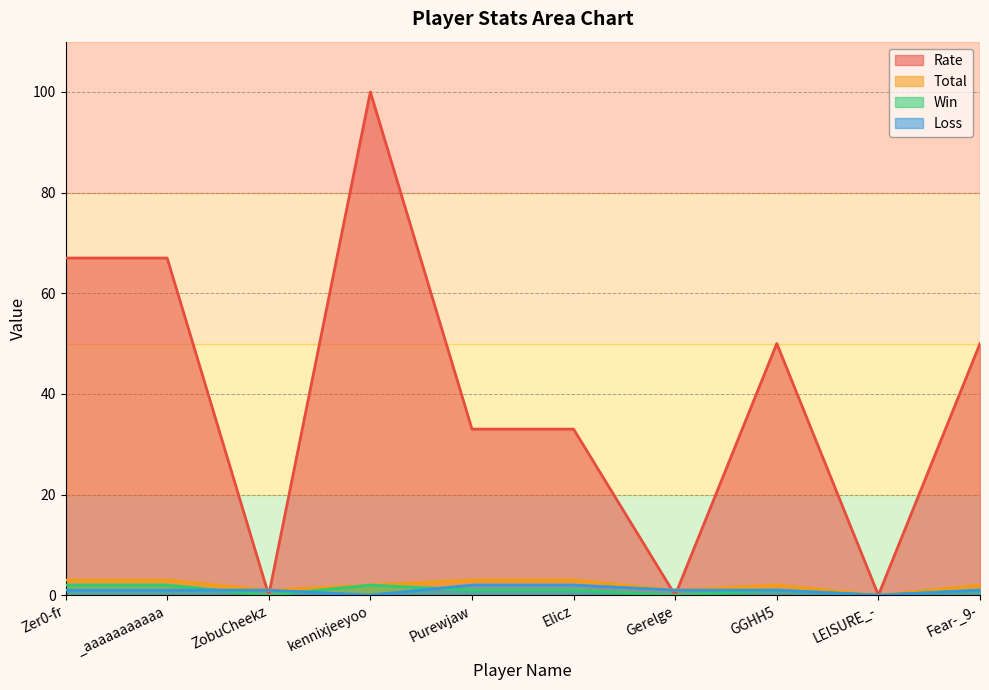

How many lines are shown in the chart?

4